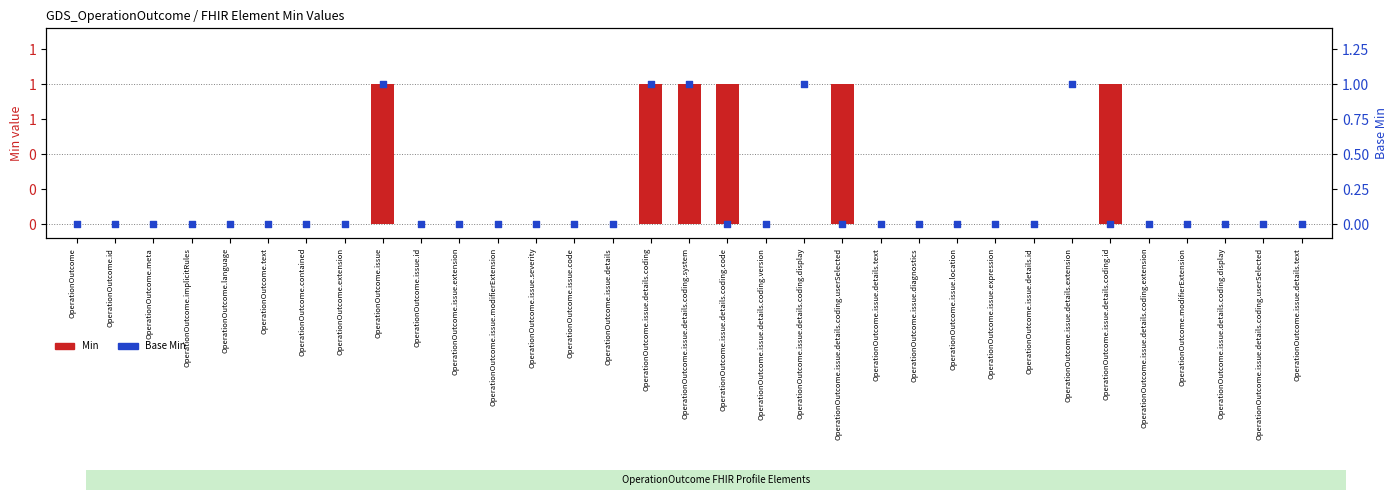

Is the value of Min at OperationOutcome.issue.code greater than the value of Base Min at OperationOutcome.issue.details.coding.extension?

No